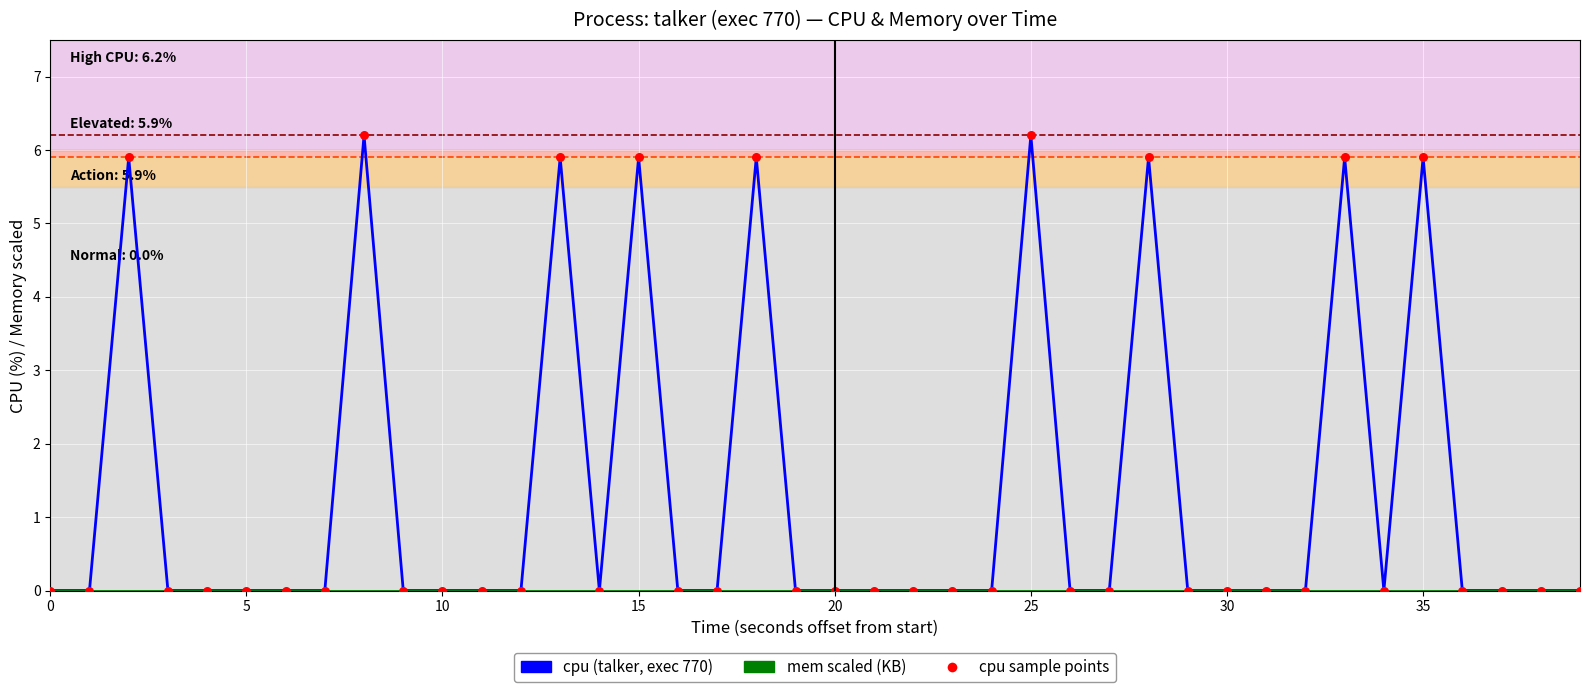

What is the greatest value displayed?

6.2